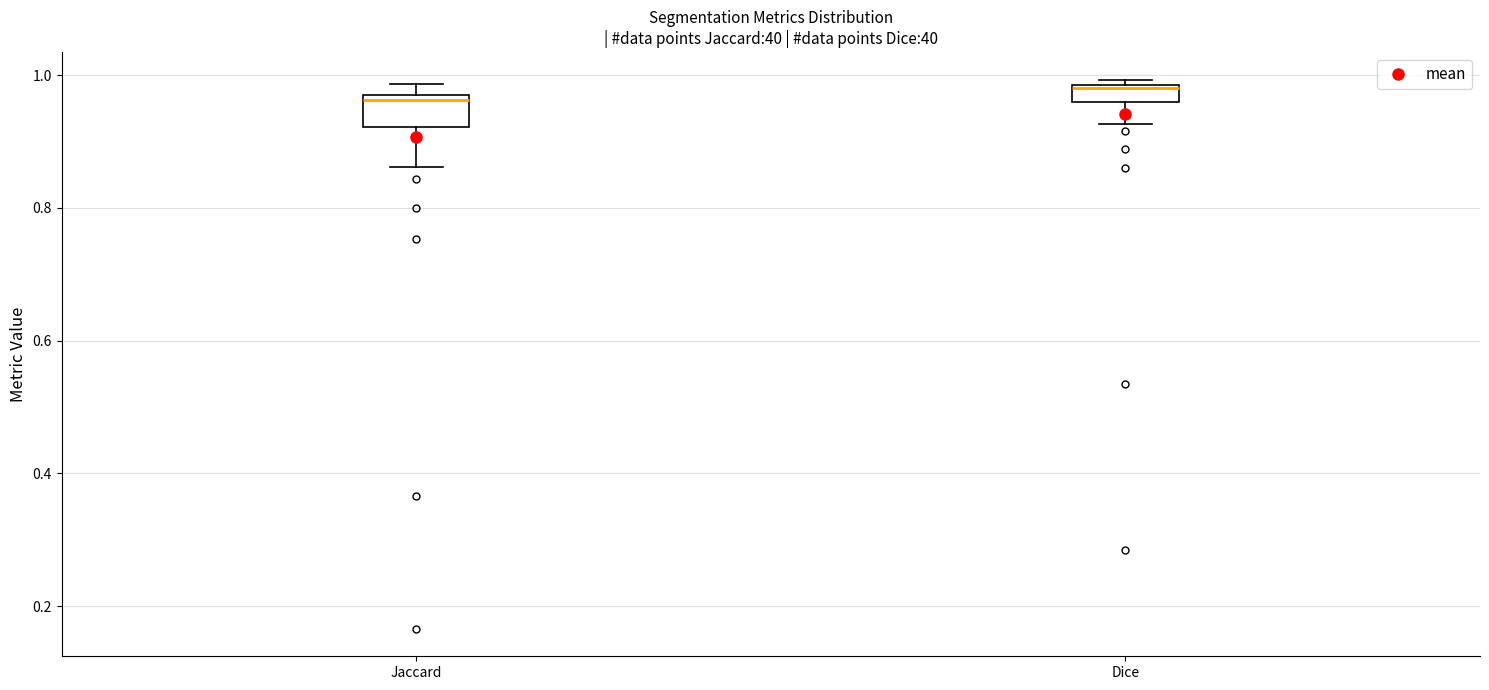

Where does the lower whisker of the box for Jaccard end on the y-axis? The values are not printed on the chart, so give them approximately, as read against the axis.

0.86